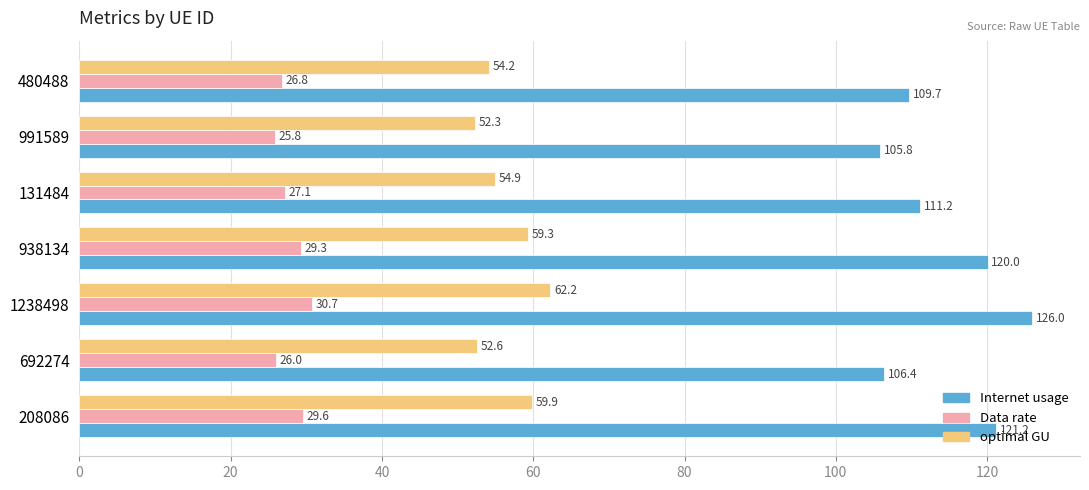

What are all the series names shown in the legend?

Internet usage, Data rate, optimal GU